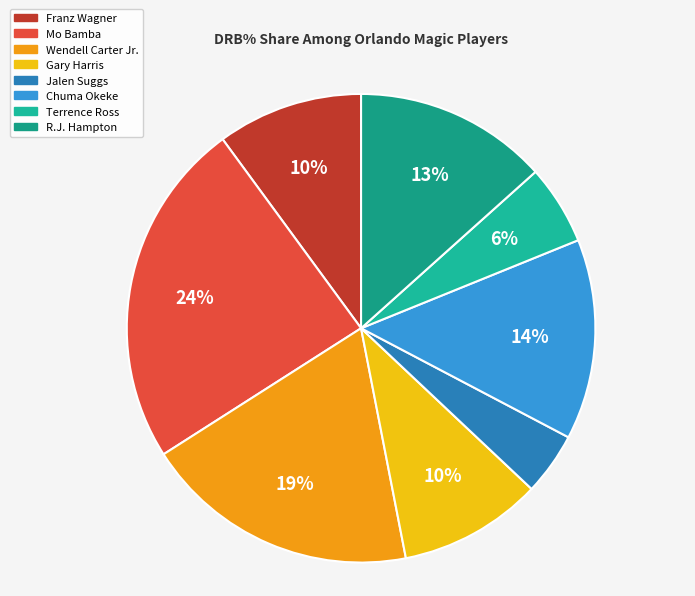

Count the number of slices in the pie.

8